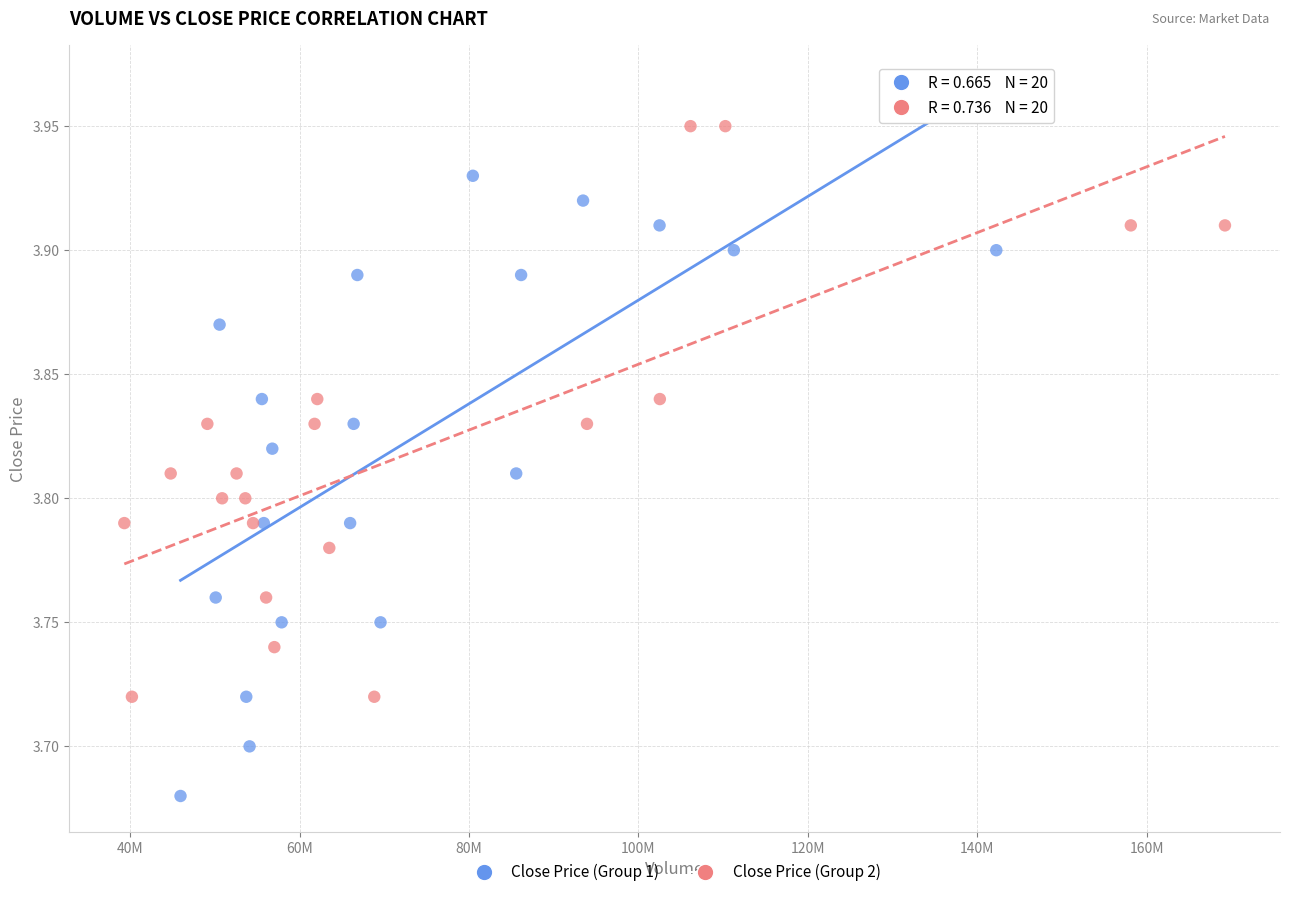

Which series contains the highest Y value?

Close Price (Group 2)